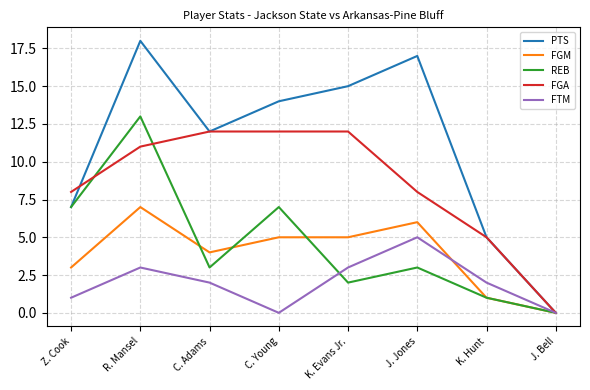

What are all the series names shown in the legend?

PTS, FGM, REB, FGA, FTM